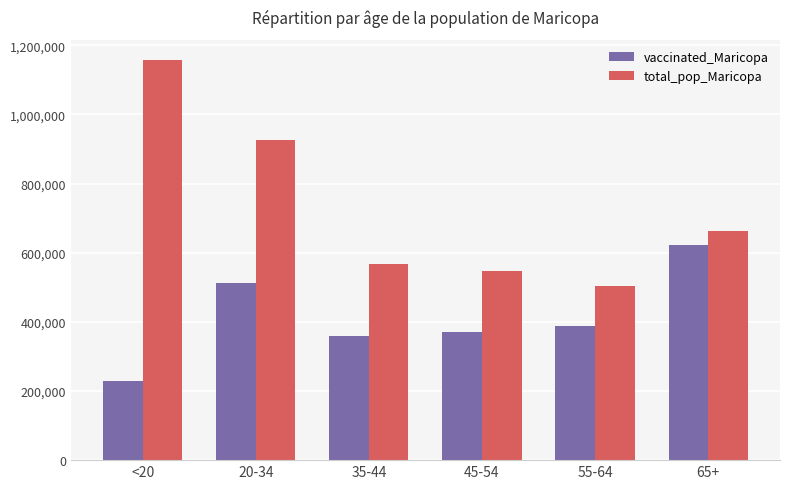

True or false: vaccinated_Maricopa has a value of 733431 at 20-34.

False